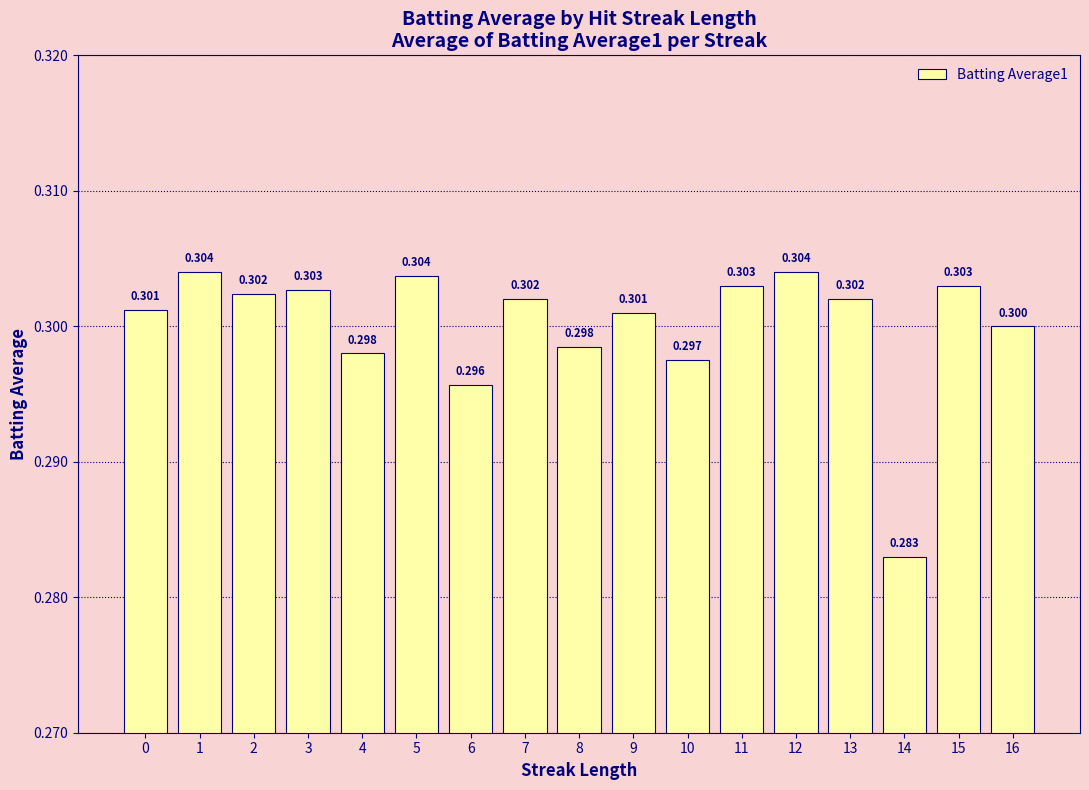

Is it true that the value at 4 is 0.5?

False